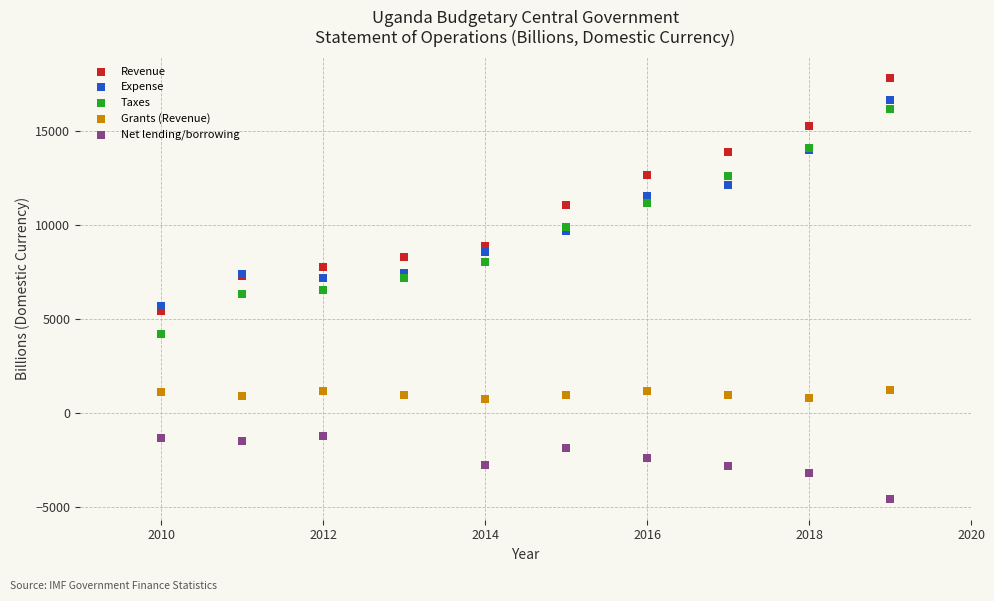

Which series has the widest spread of Y values?

Revenue